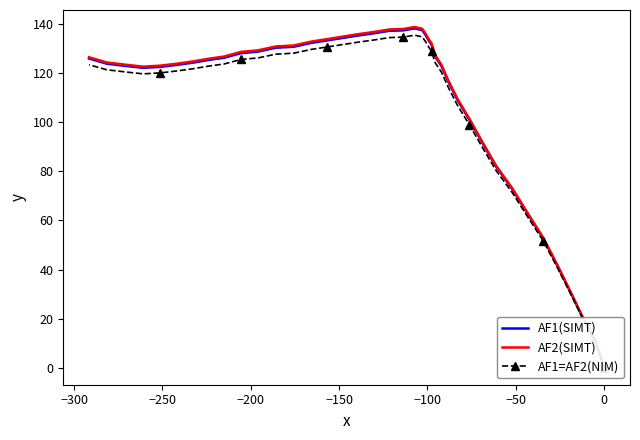

List the series in order of their peak value, lowest first.

AF1=AF2(NIM), AF1(SIMT), AF2(SIMT)